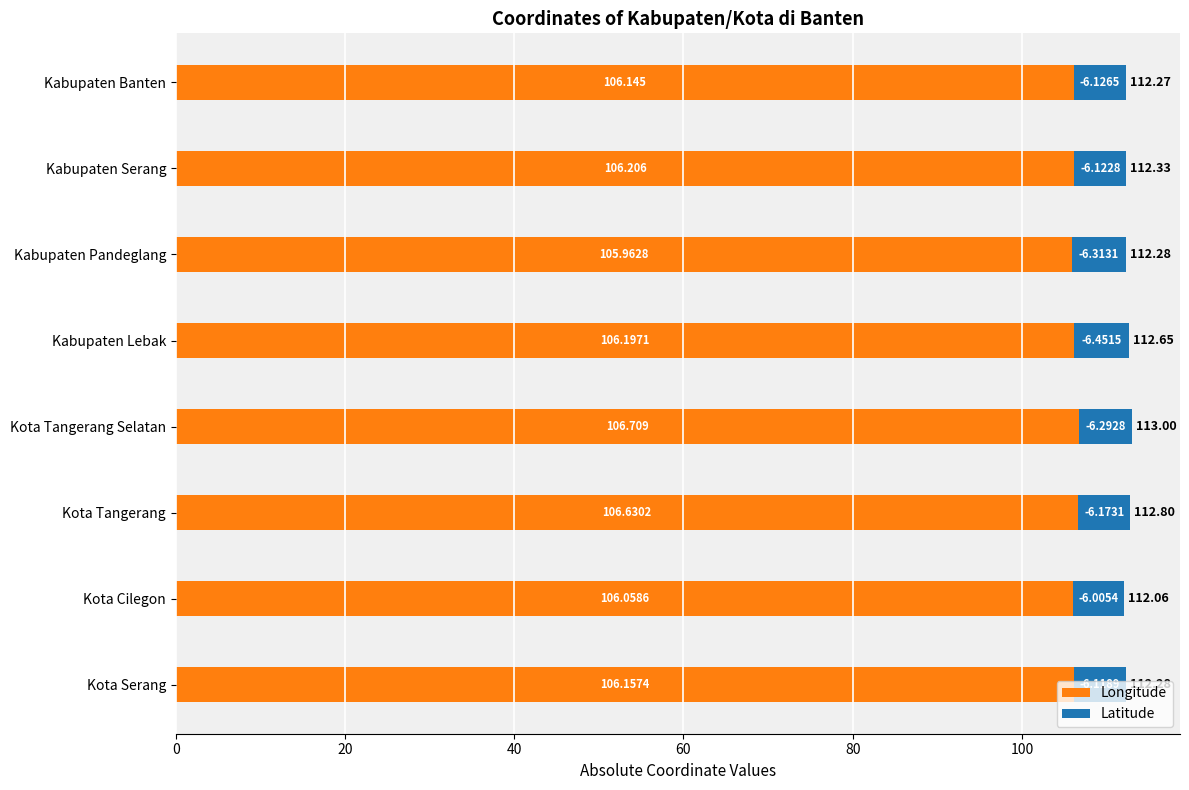

What are all the series names shown in the legend?

Longitude, Latitude